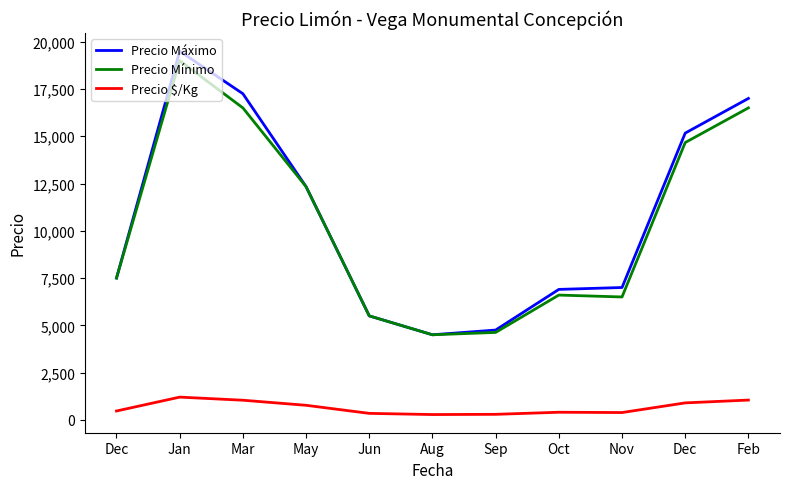

Is this an area chart (filled region under the line)?

No